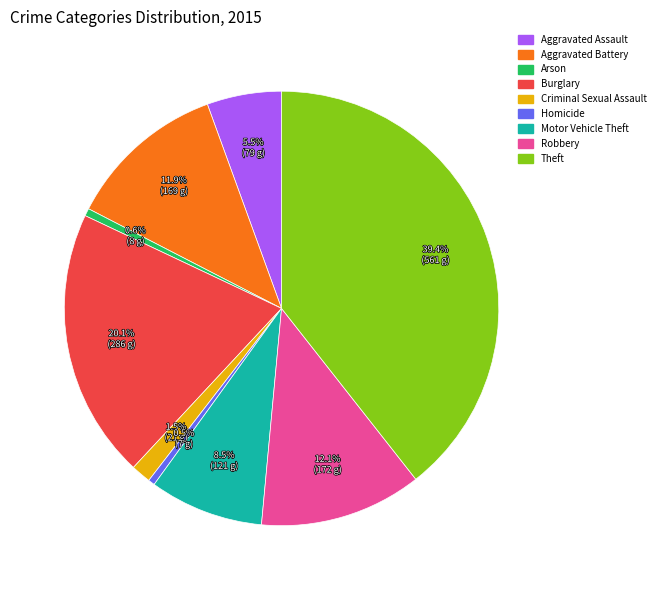

To the nearest percent, what is the difference between the largest and smallest slice percentages?

39%